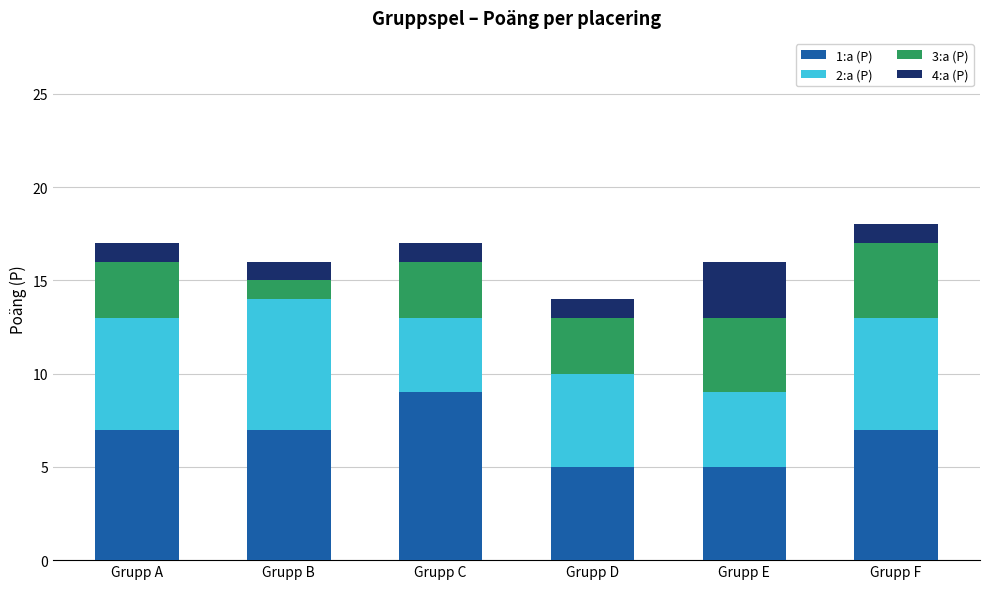

At which category is the sum across all series the highest?

Grupp F